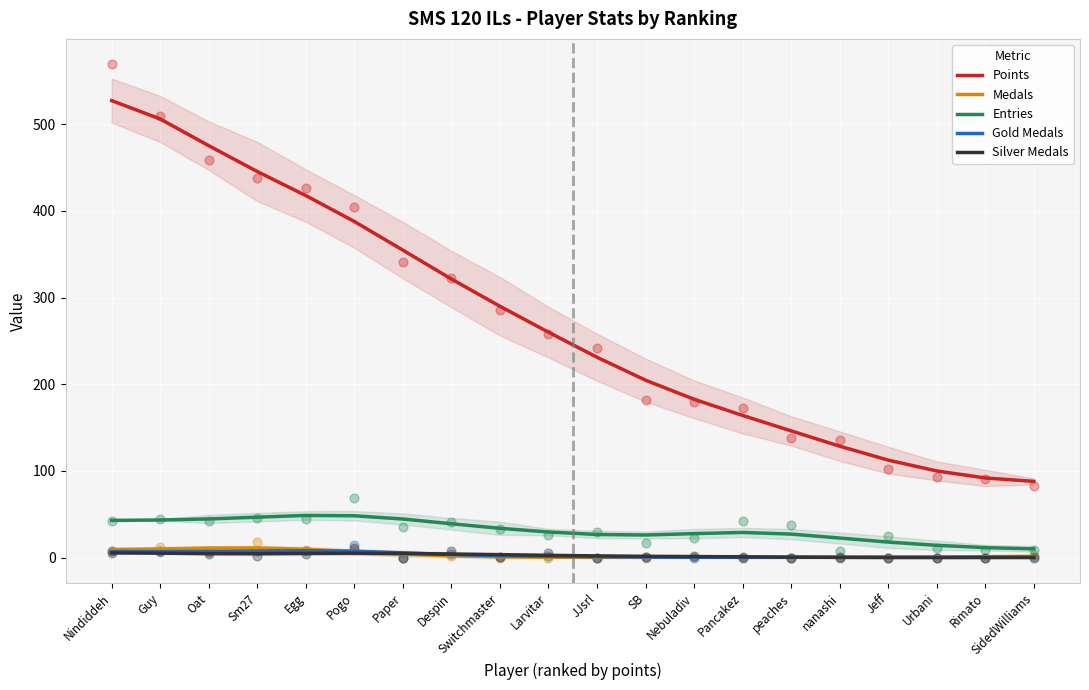

Which series reaches the minimum Y coordinate?

Silver Medals